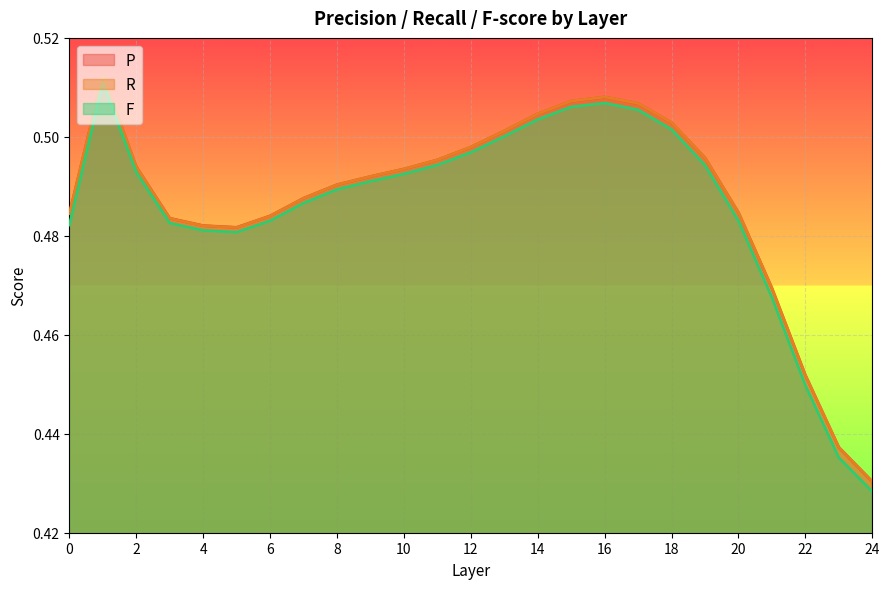

What is the value of the R point at the 18th from the left?

0.5